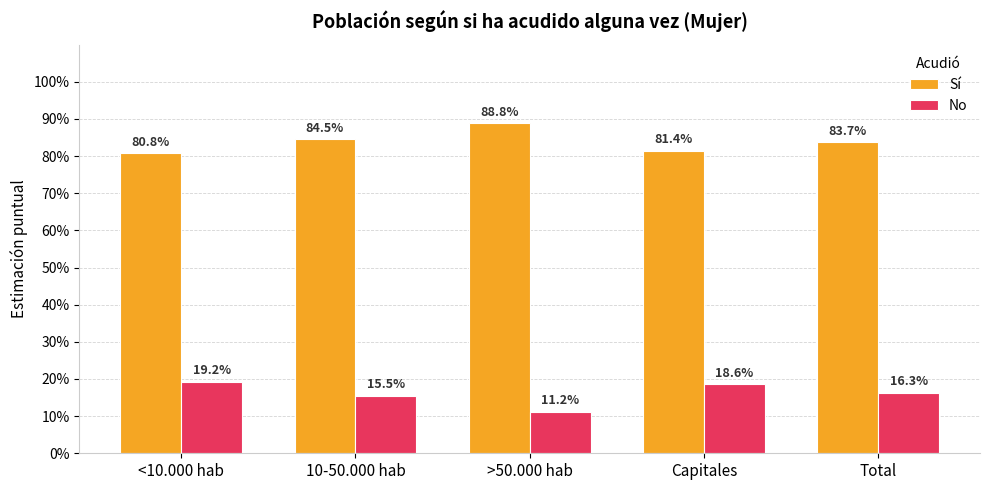

At which label does No reach its peak?

<10.000 hab